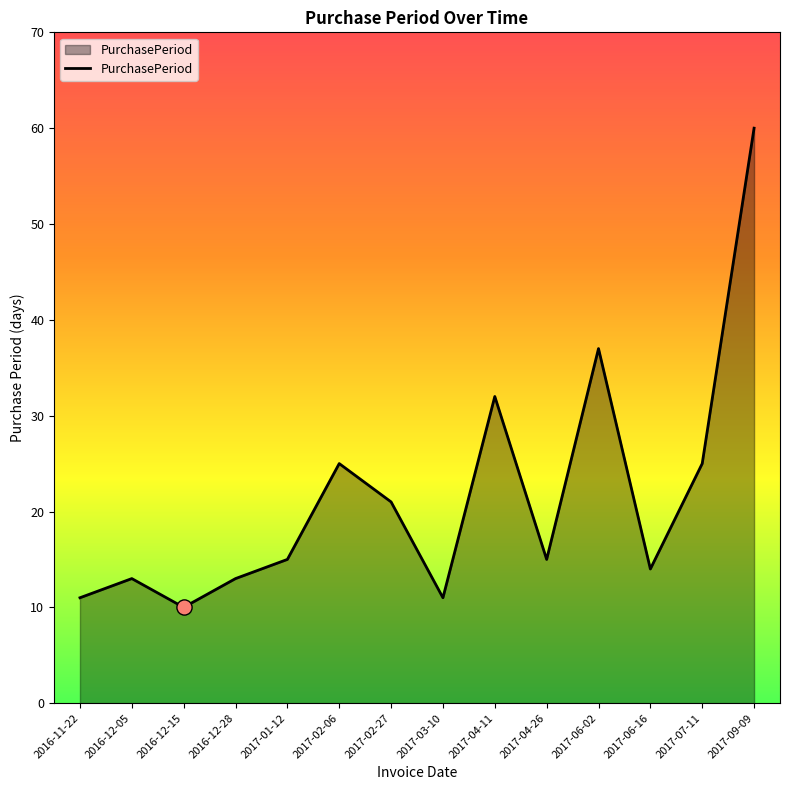

Which has a higher value, 2017-06-02 or 2017-02-06?

2017-06-02